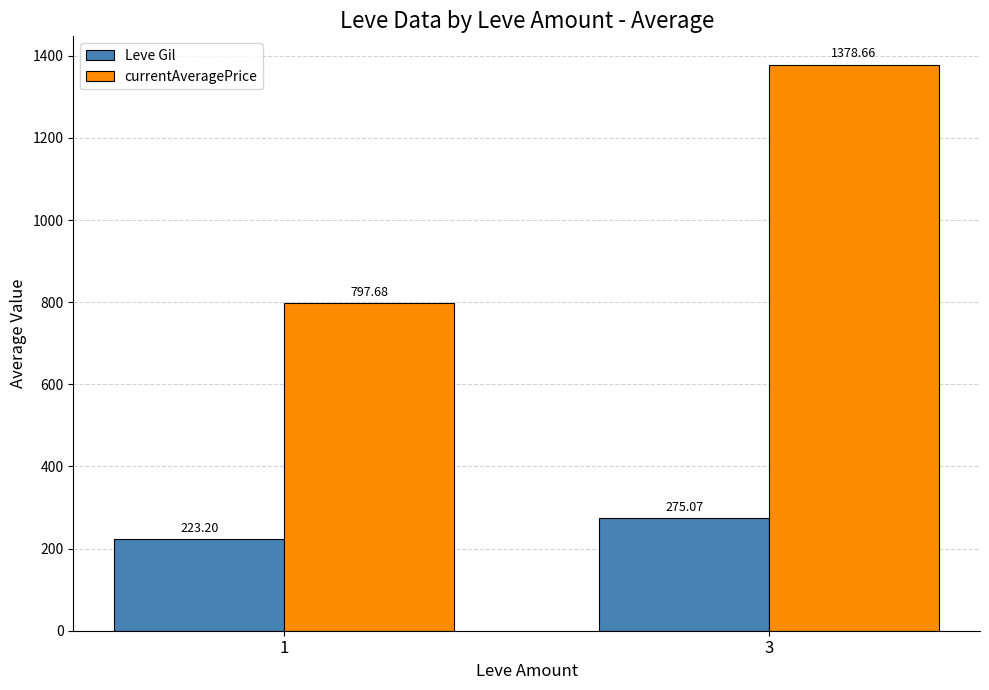

How many bars are there in total?

4